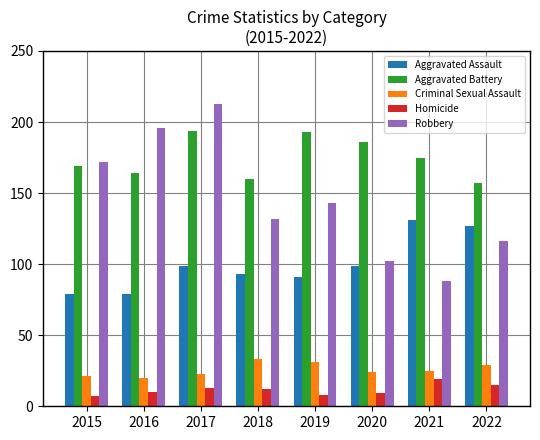

Which series changed the most between 2017 and 2021?

Robbery